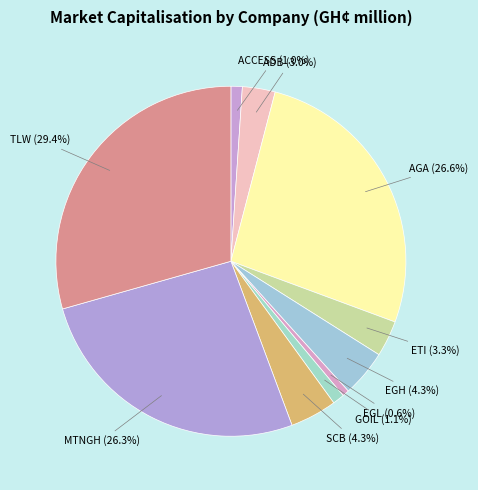

Count the number of slices in the pie.

10